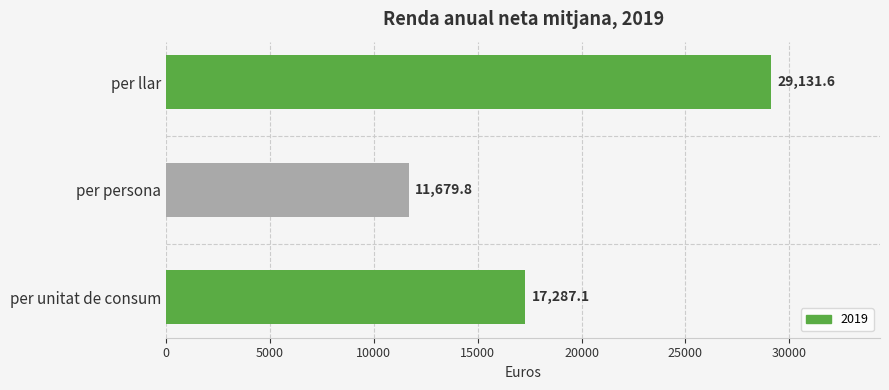

Does the chart contain any negative values?

No